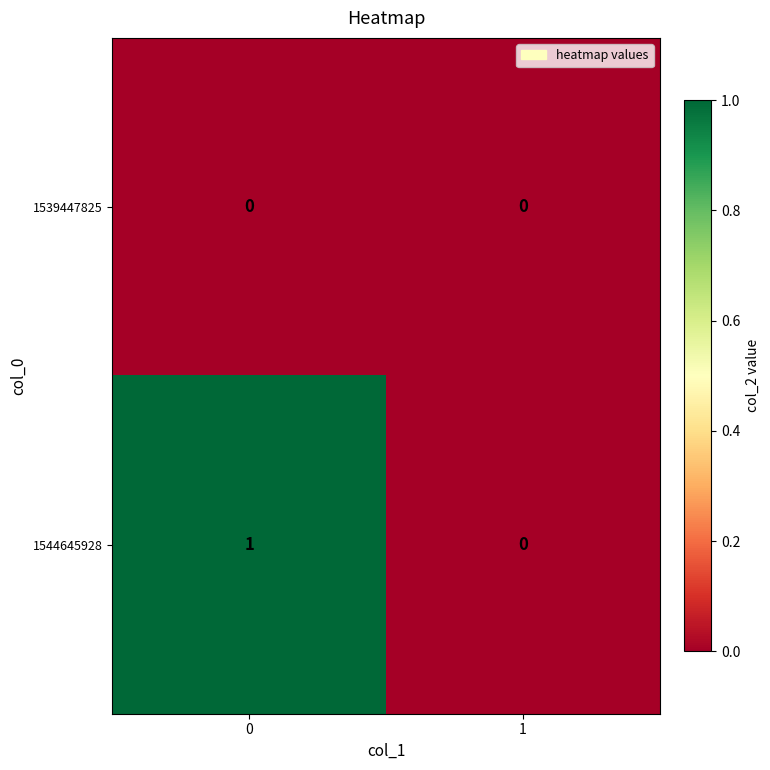

Between 0 and 1, which series saw the biggest shift?

1544645928